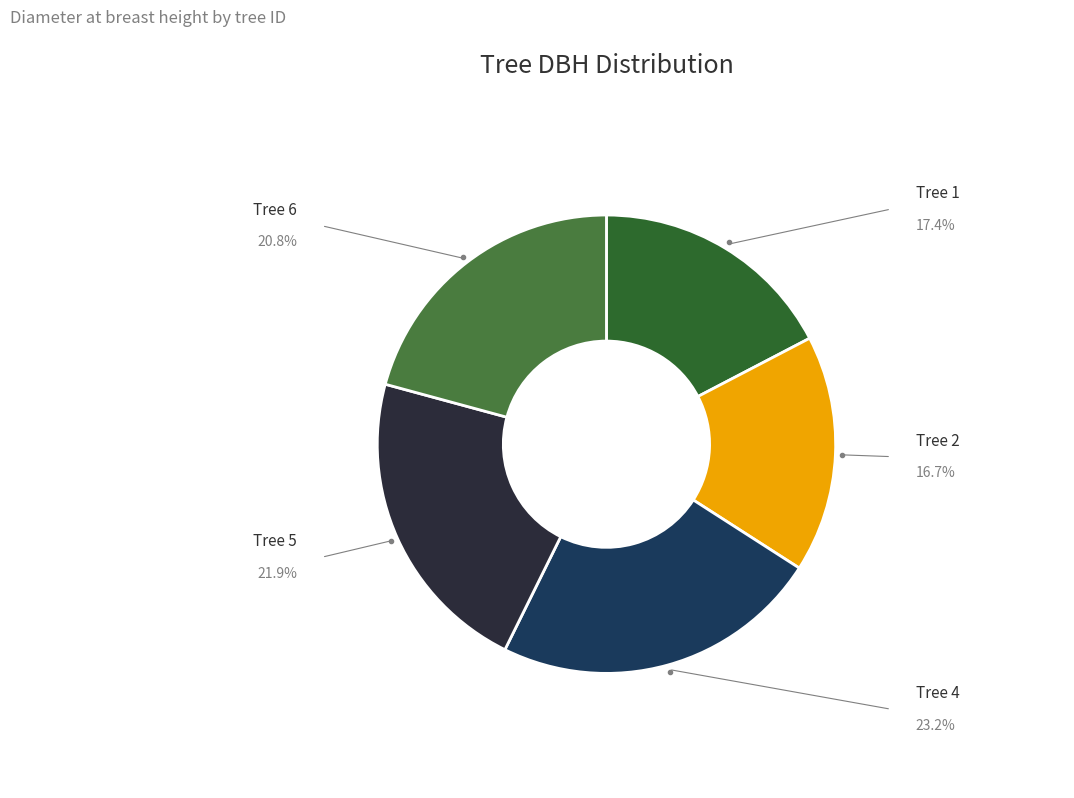

What is the ratio of the value at Tree 2 to the value at Tree 5?

0.8